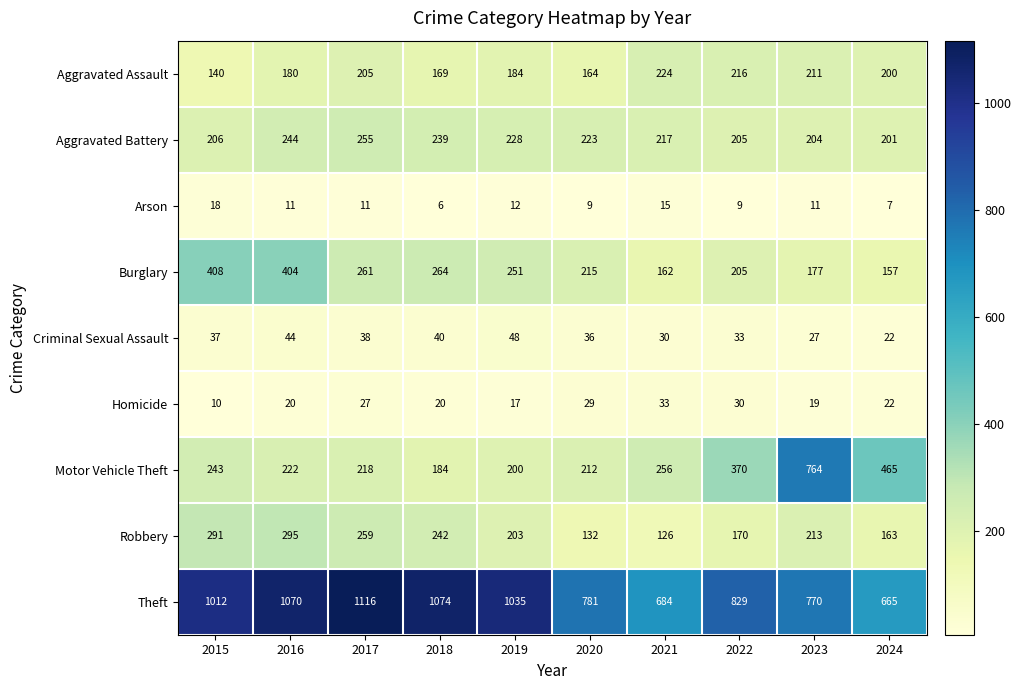

Is it true that Theft equals 1129 at 2021?

False